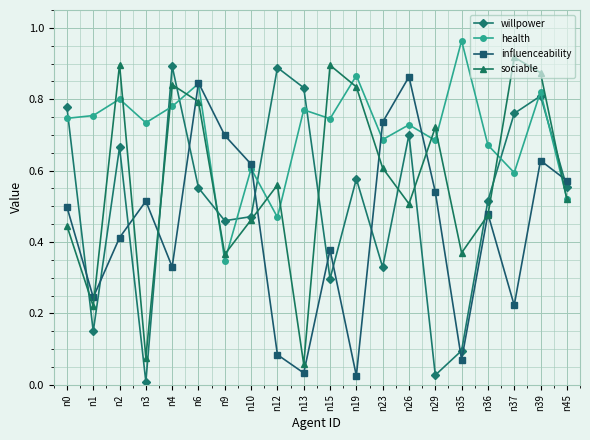

Which series has the widest spread of values?

willpower